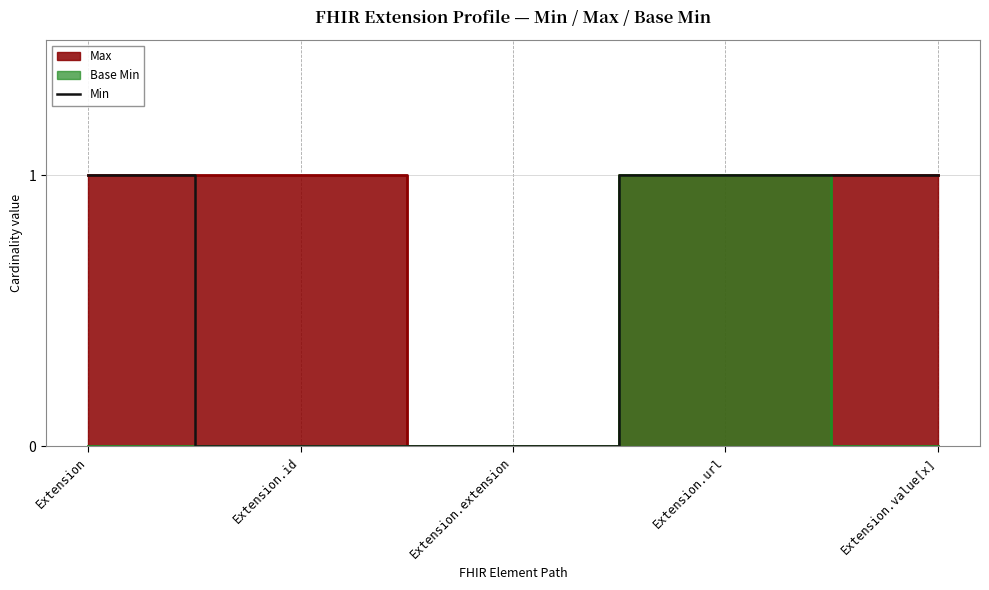

What is the value of the 1st point from the left?

1